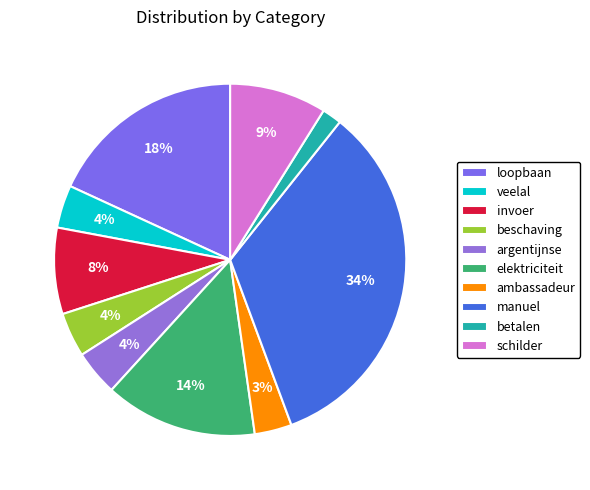

To the nearest percent, what is the average slice percentage?

10%